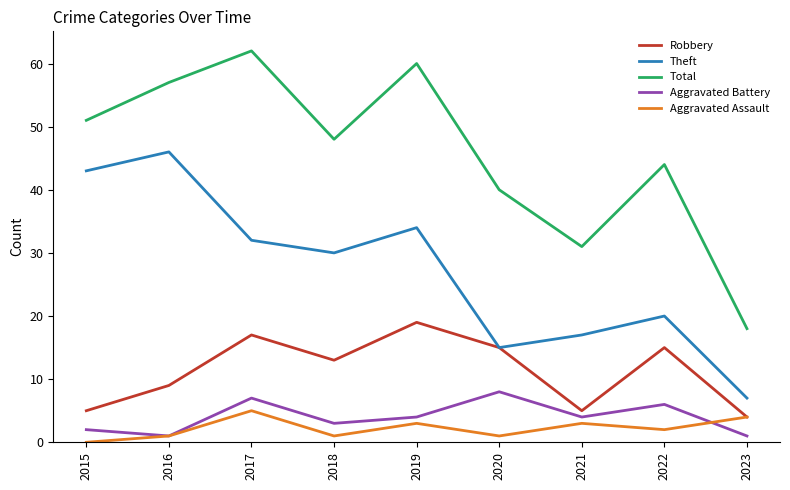

What is the sum of the Robbery values at 2016 and 2023?

13